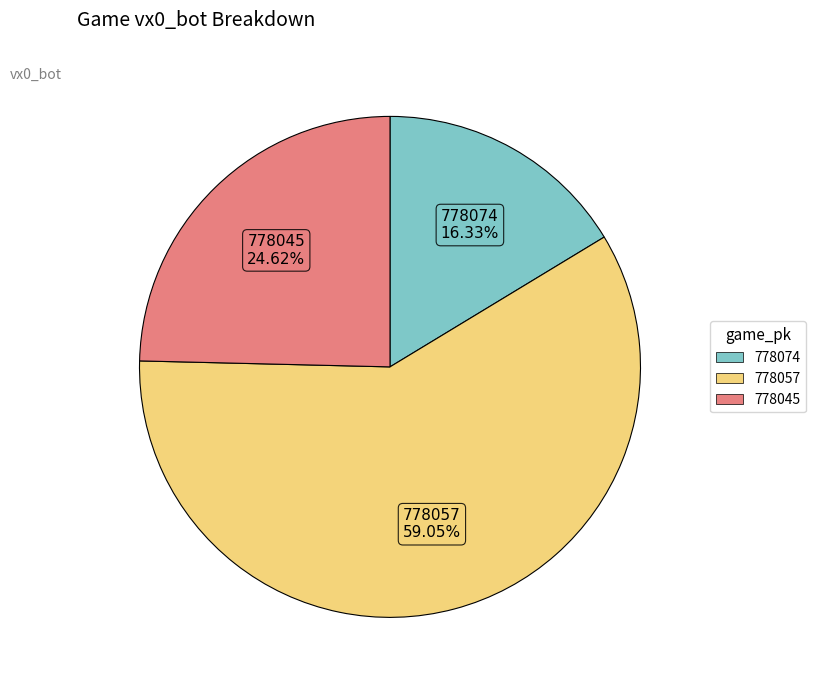

Is it true that 778045 is 25% of the pie?

True